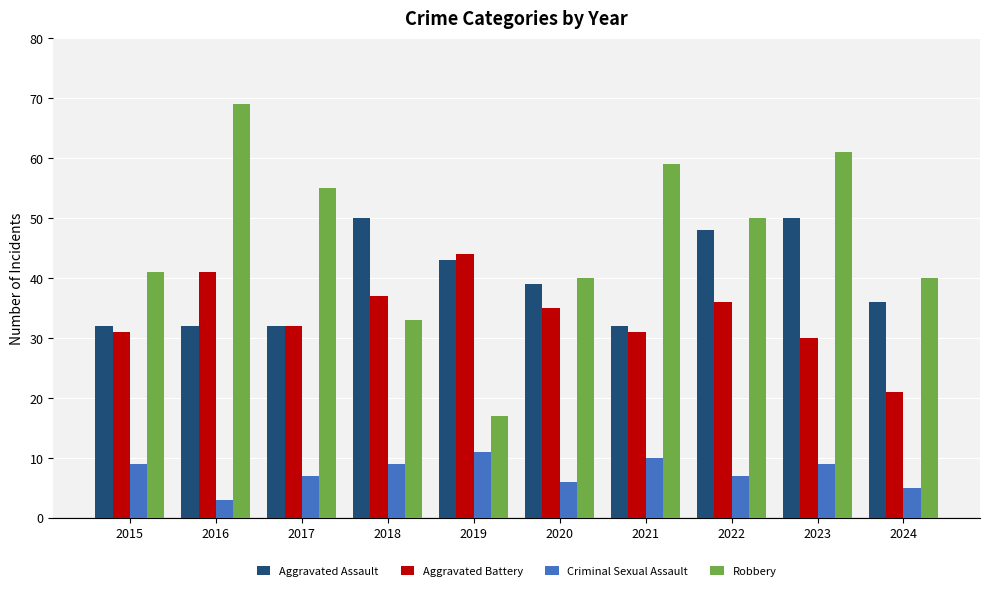

Which category has the lowest value across all series?

2016